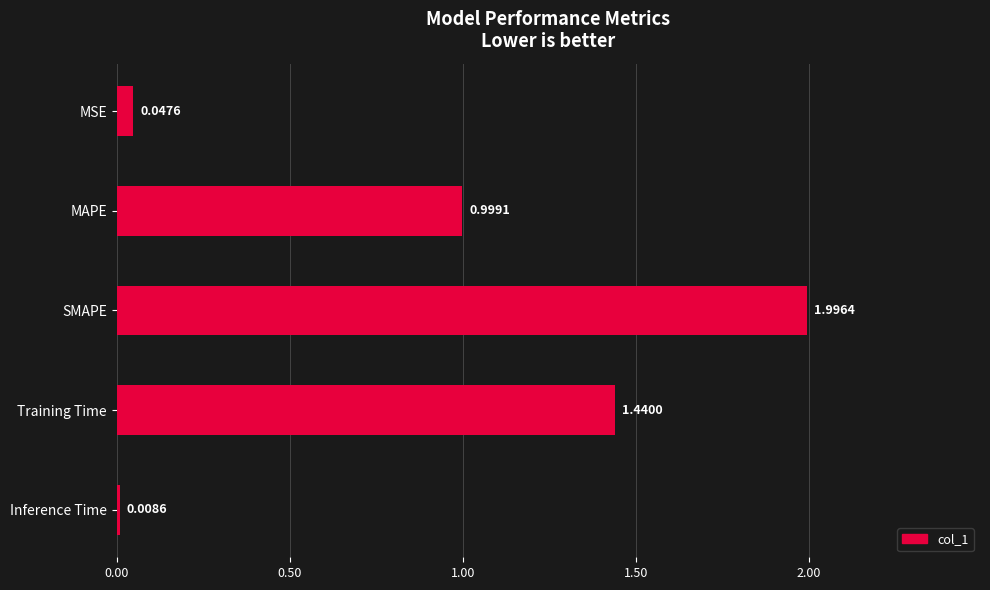

Which has a higher value, MAPE or SMAPE?

SMAPE